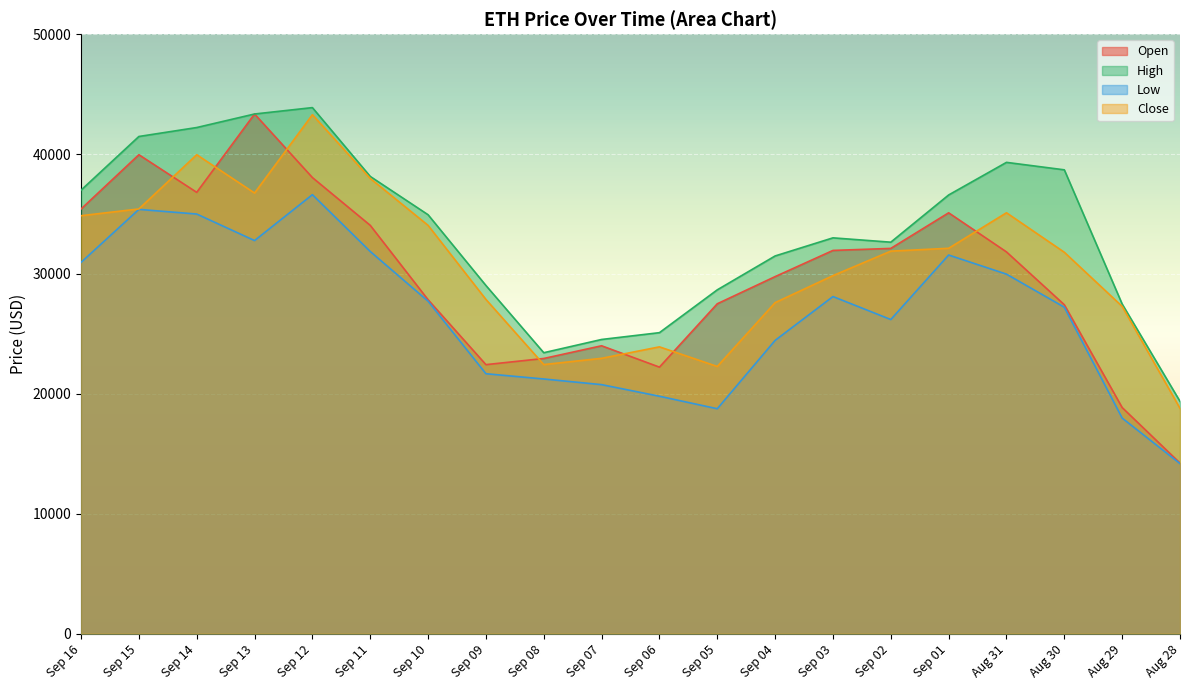

At which category does Open reach its first local peak?

Sep 15